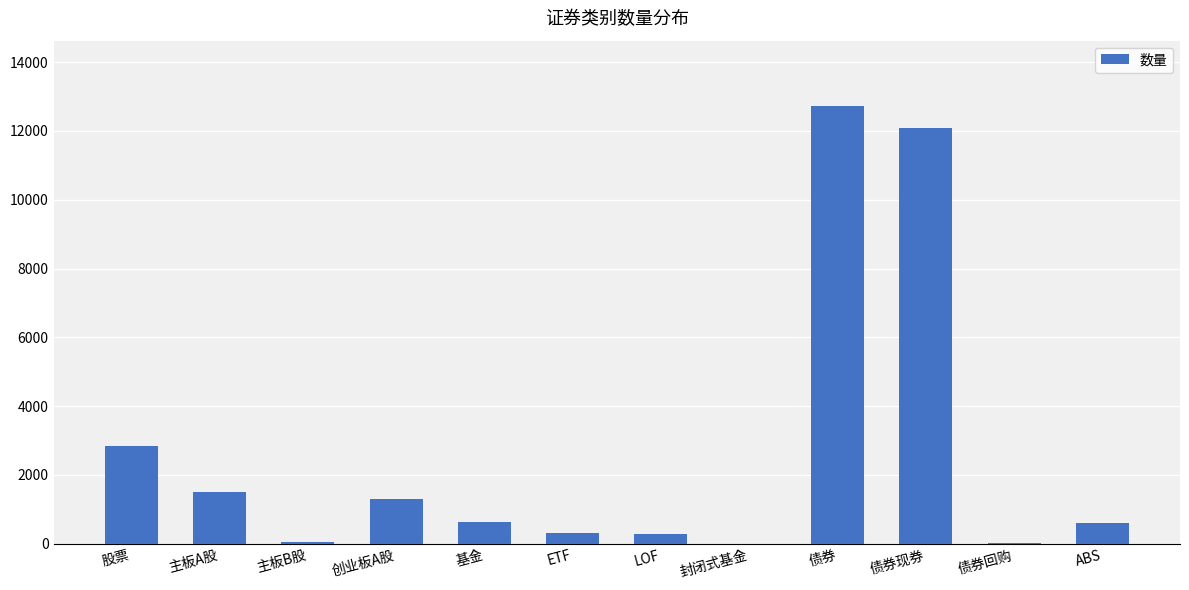

Is it true that the value at ETF is 321?

True